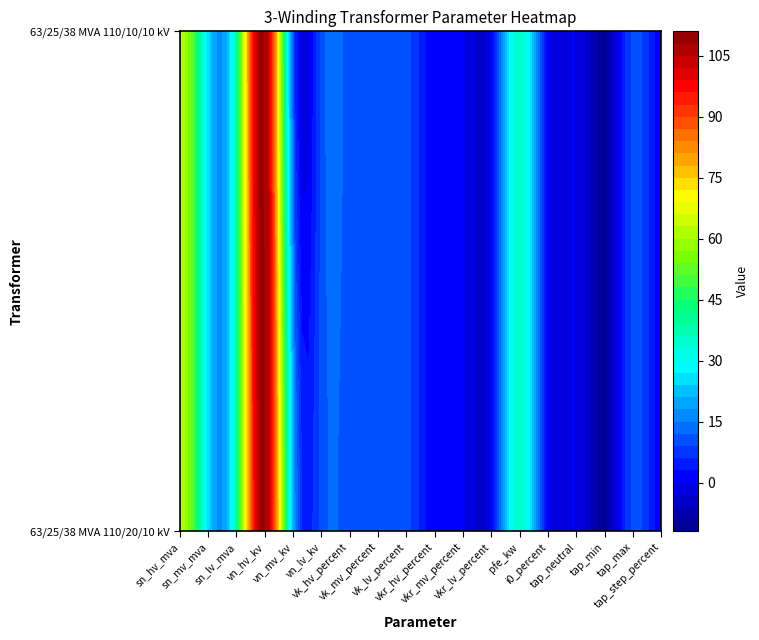

Which series changed the most between vkr_mv_percent and tap_step_percent?

63/25/38 MVA 110/20/10 kV